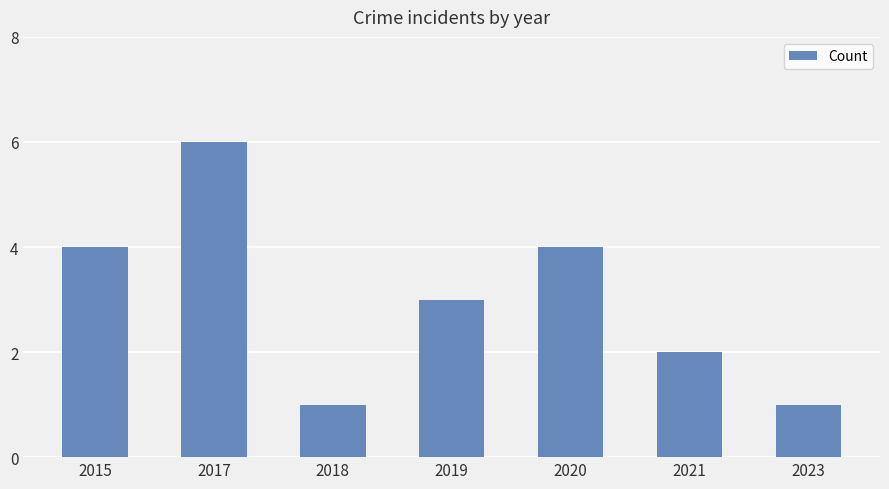

Between 2019 and 2020, which is larger?

2020